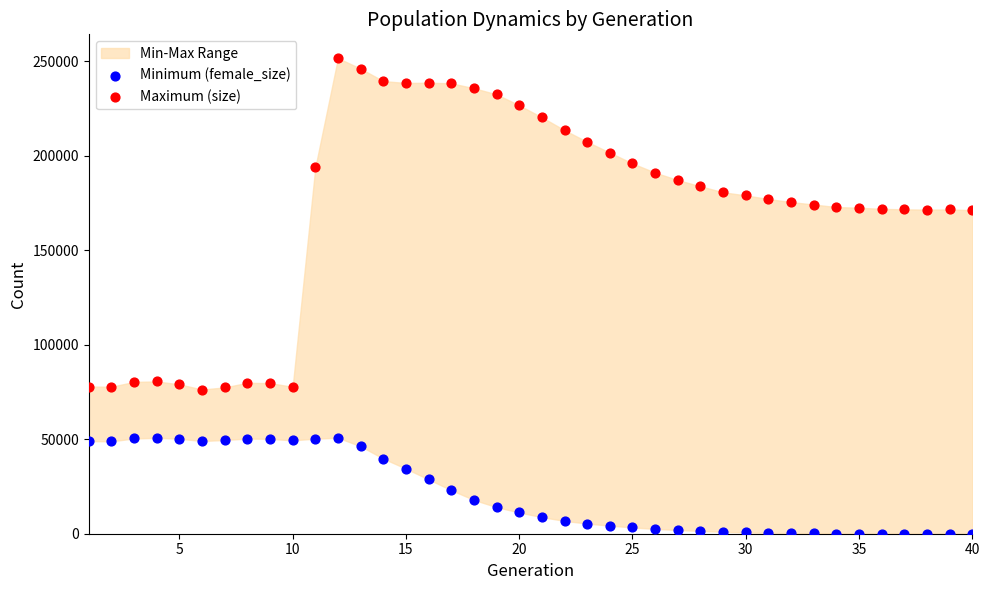

Which series contains the lowest Y value?

Minimum (female_size)